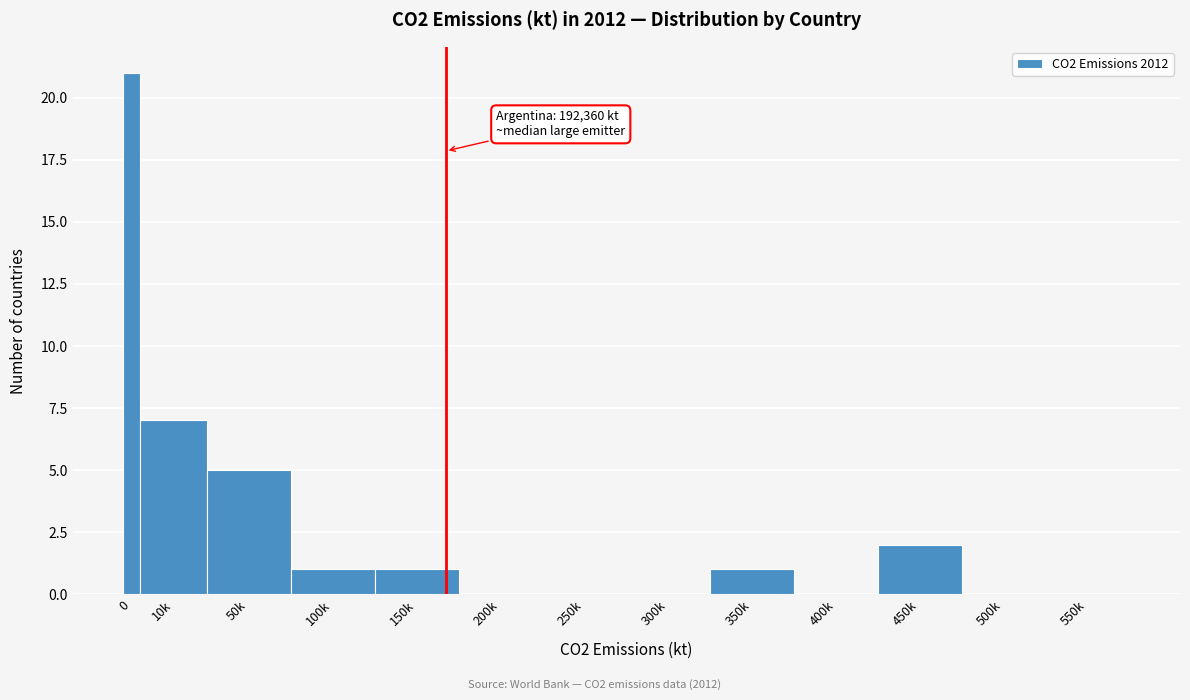

Reading right to left, transcribe all the data shown in this chart.

550k=0	500k=0	450k=2	400k=0	350k=1	300k=0	250k=0	200k=0	150k=1	100k=1	50k=5	10k=7	0=21